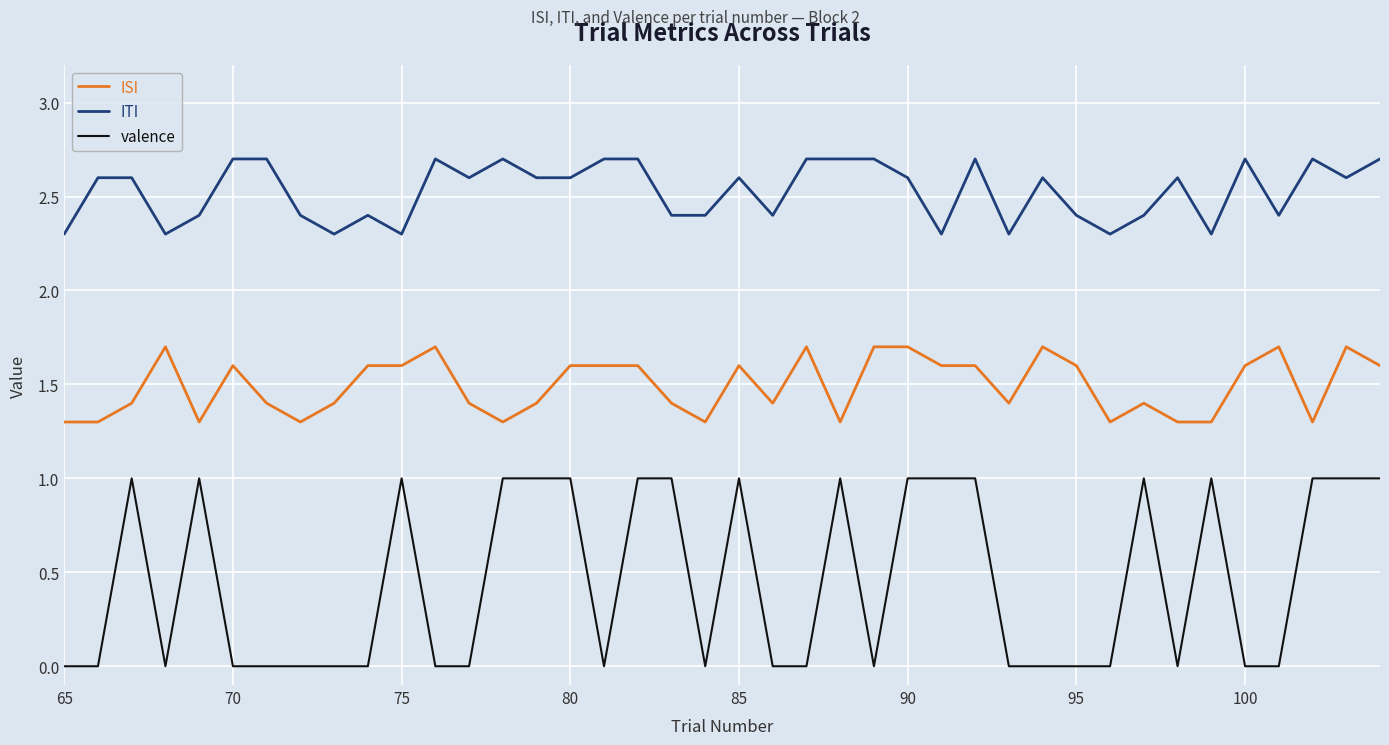

What is the difference between the second highest and minimum values in the ISI series?

0.4